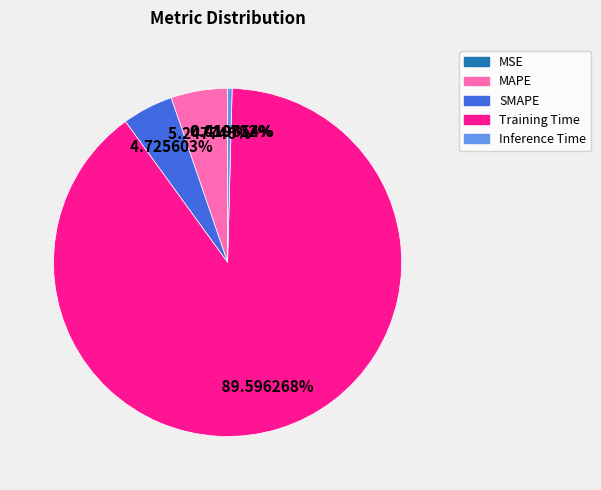

Which has a higher value, Inference Time or Training Time?

Training Time